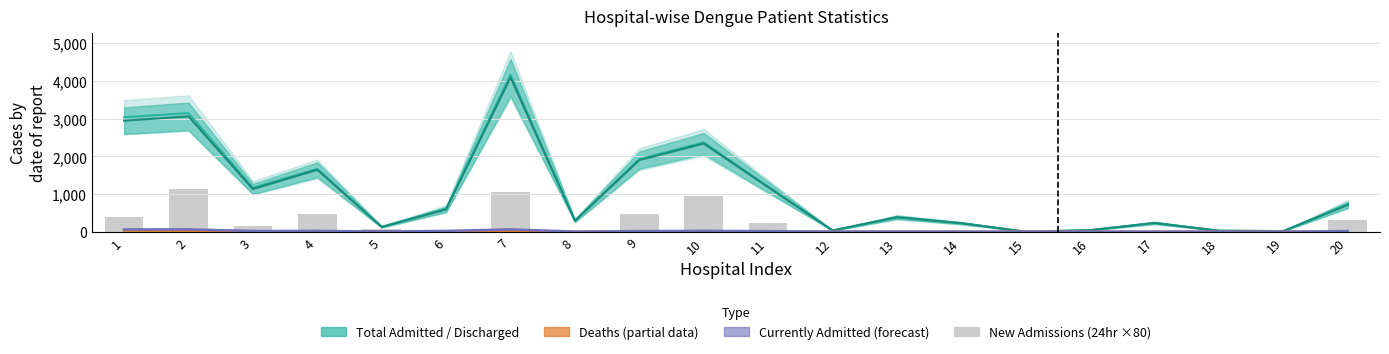

Count the number of categories in the chart.

20